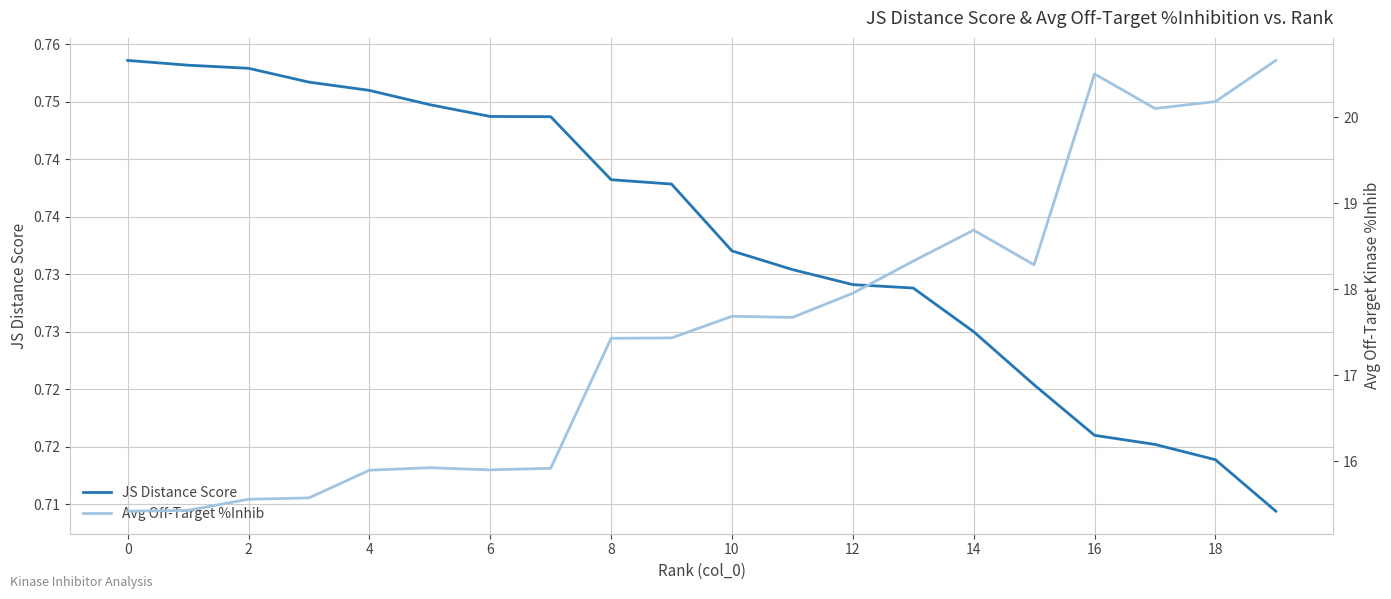

Is it true that JS Distance Score equals 1.2 at 10?

False